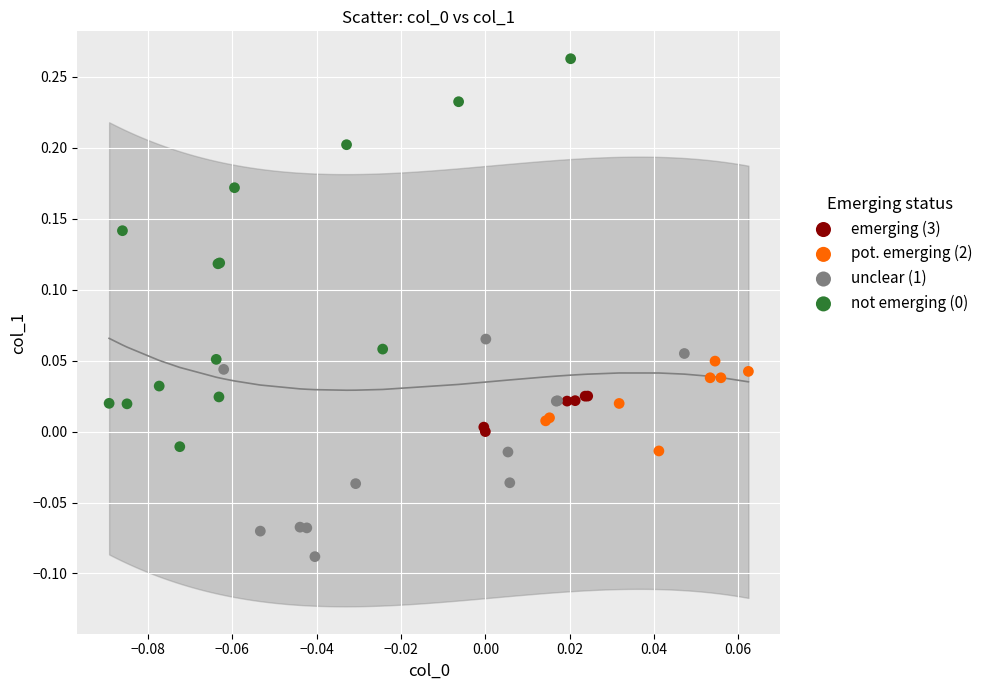

Which series contains the lowest Y value?

unclear (1)